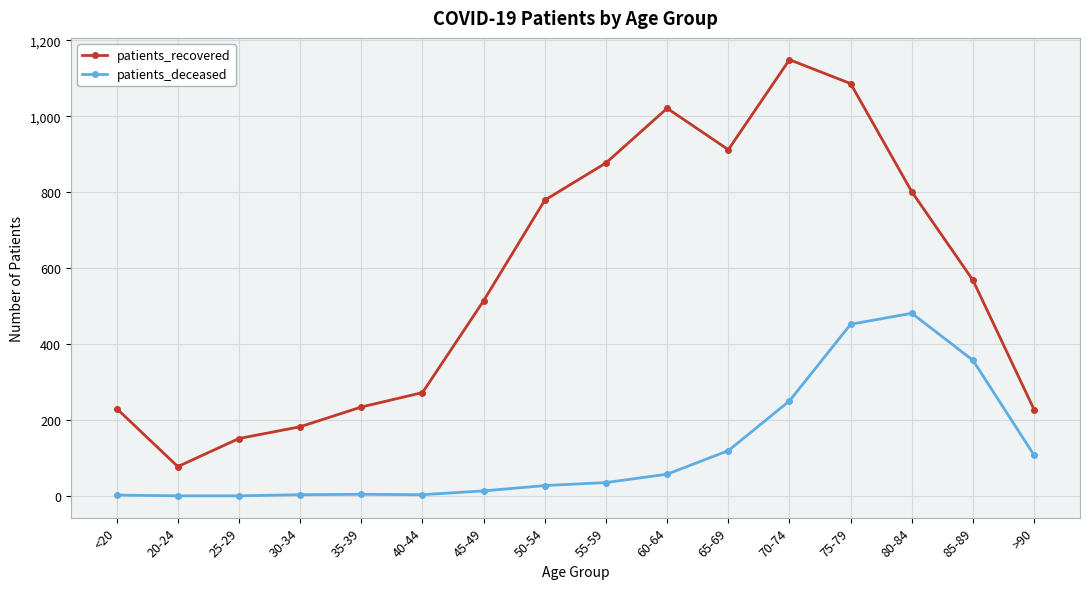

At how many categories does at least one series exceed 497?

9